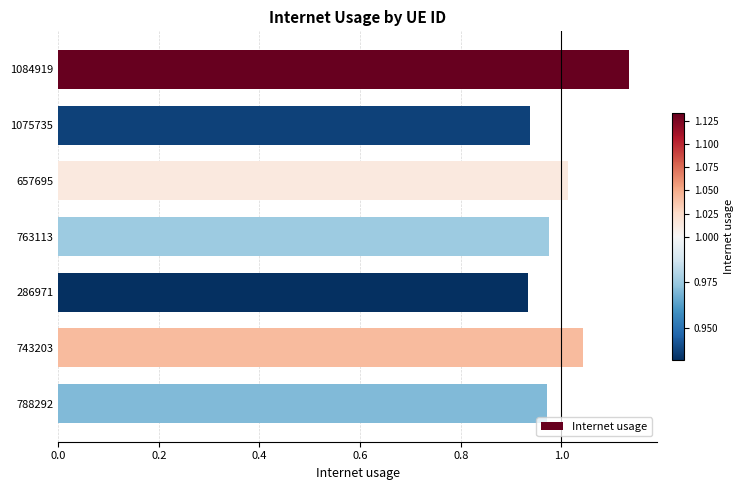

Which label corresponds to the largest value in the chart?

1084919